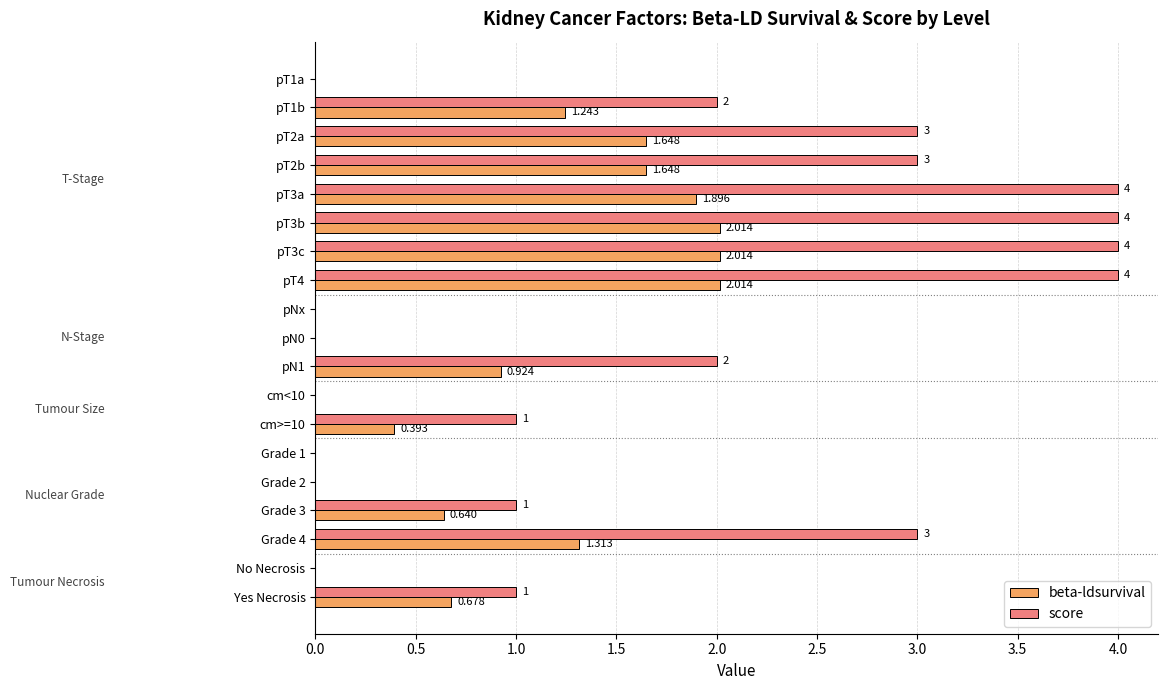

Where is beta-ldsurvival nearest to the value 1?

pN1